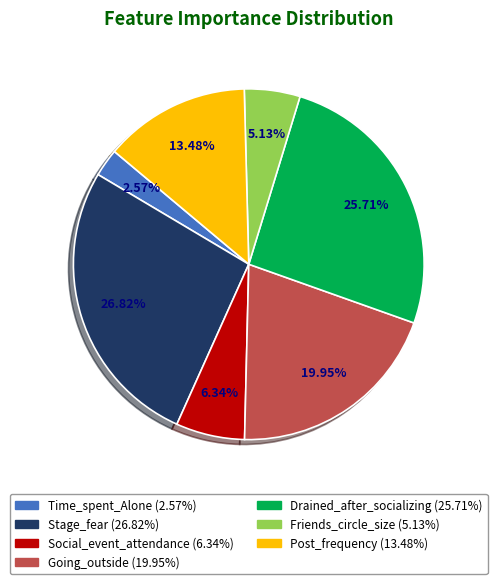

To the nearest percent, what is the average slice percentage?

14%